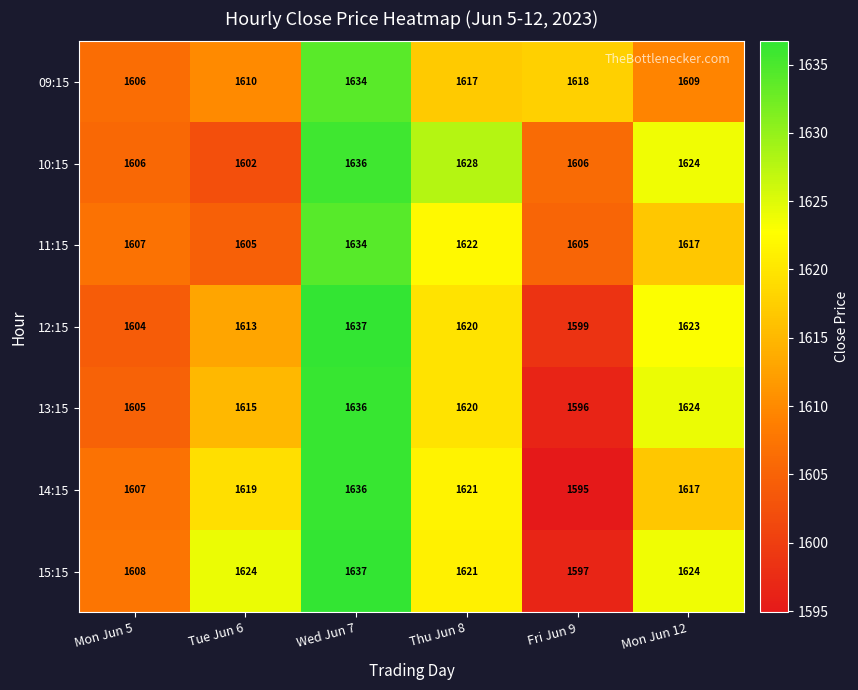

What is the difference between the maximum and minimum values in the 09:15 series?

28